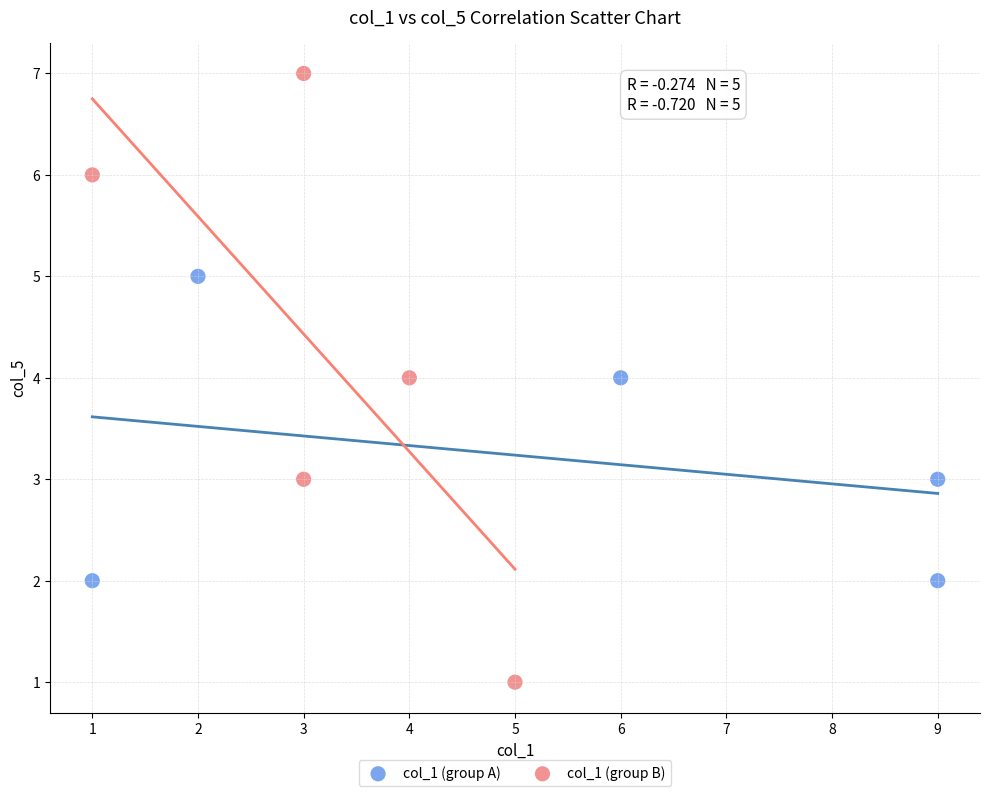

What are all the series names shown in the legend?

col_1 (group A), col_1 (group B)